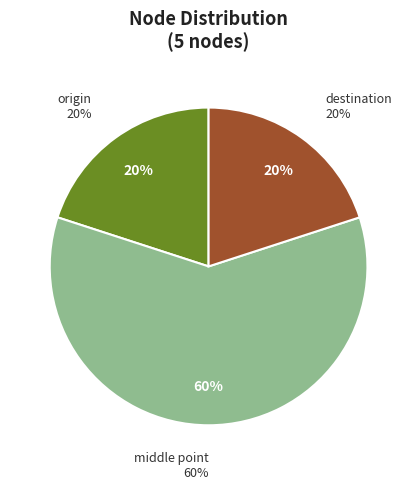

Combined, do middle point and destination account for over 50%?

Yes